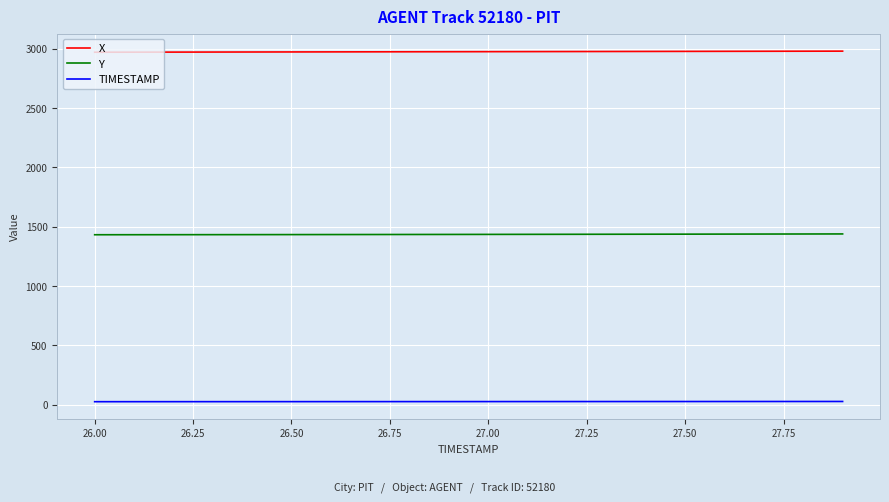

True or false: X and TIMESTAMP cross at least once.

False